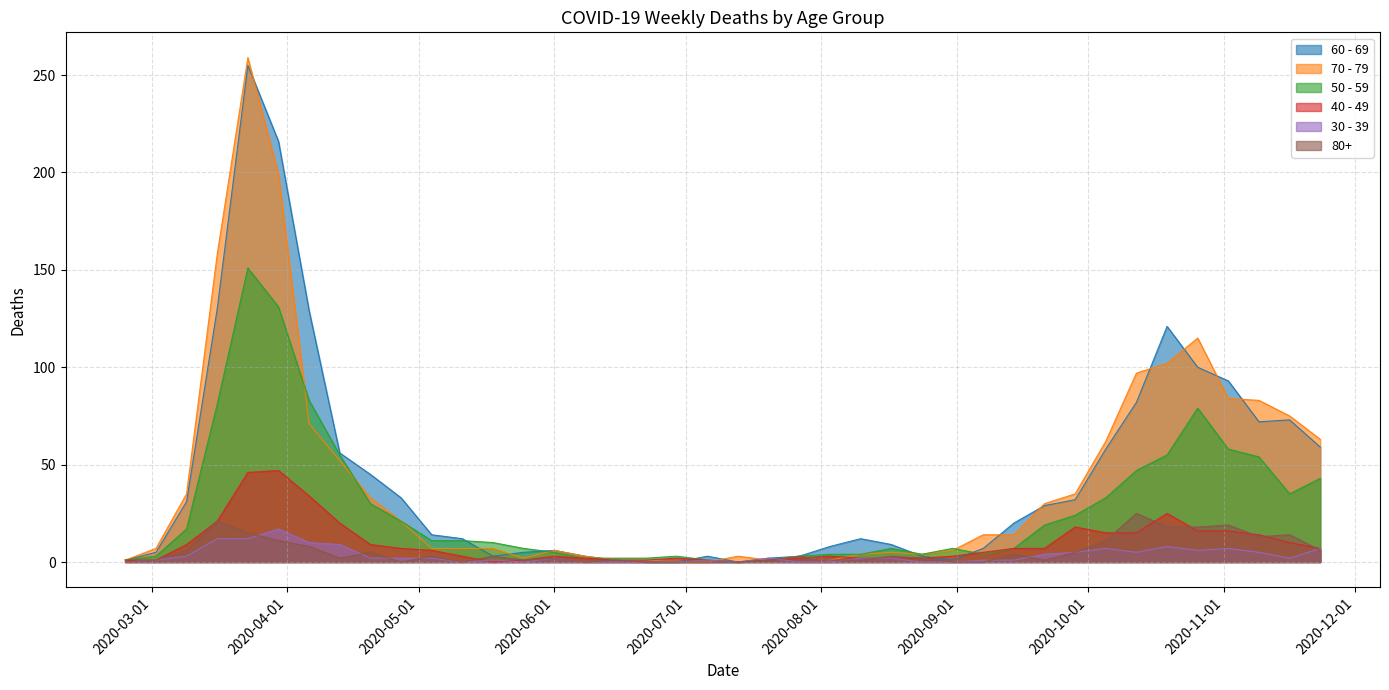

What is the total value across all series at 2020-10-19?

329